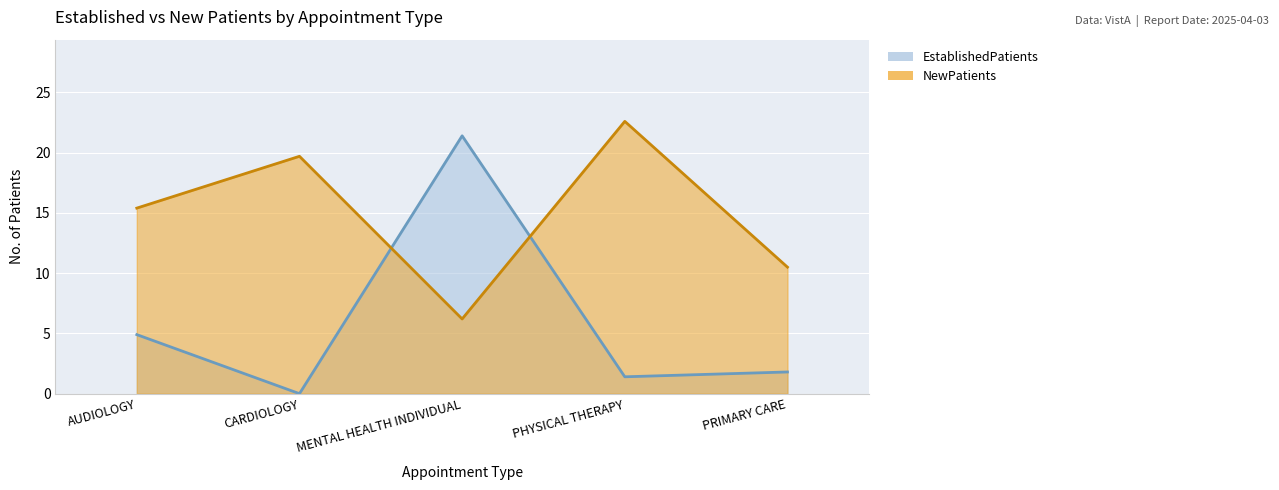

How many times do EstablishedPatients and NewPatients cross each other?

2